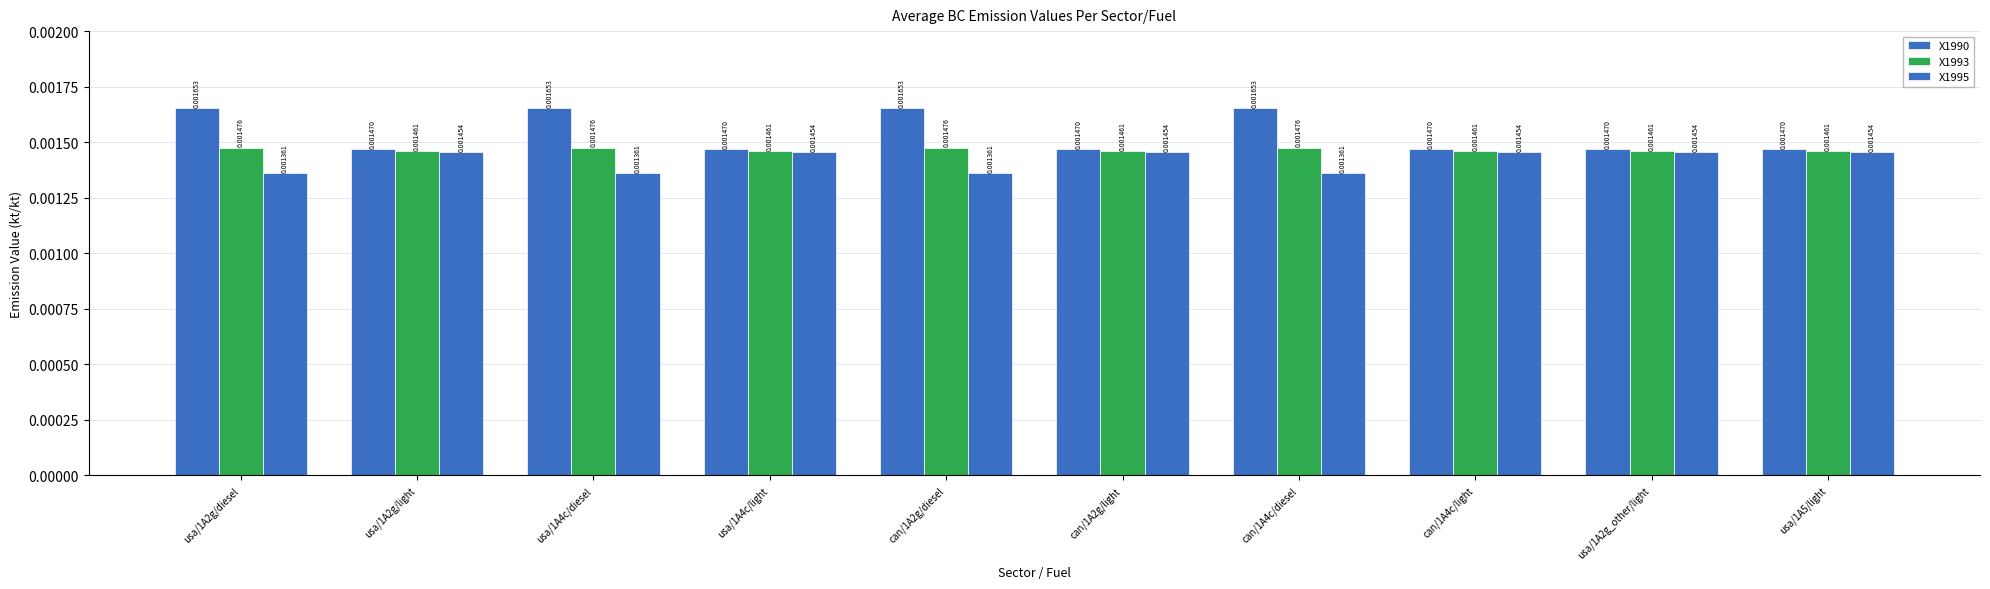

At how many categories does at least one series exceed 0?

10